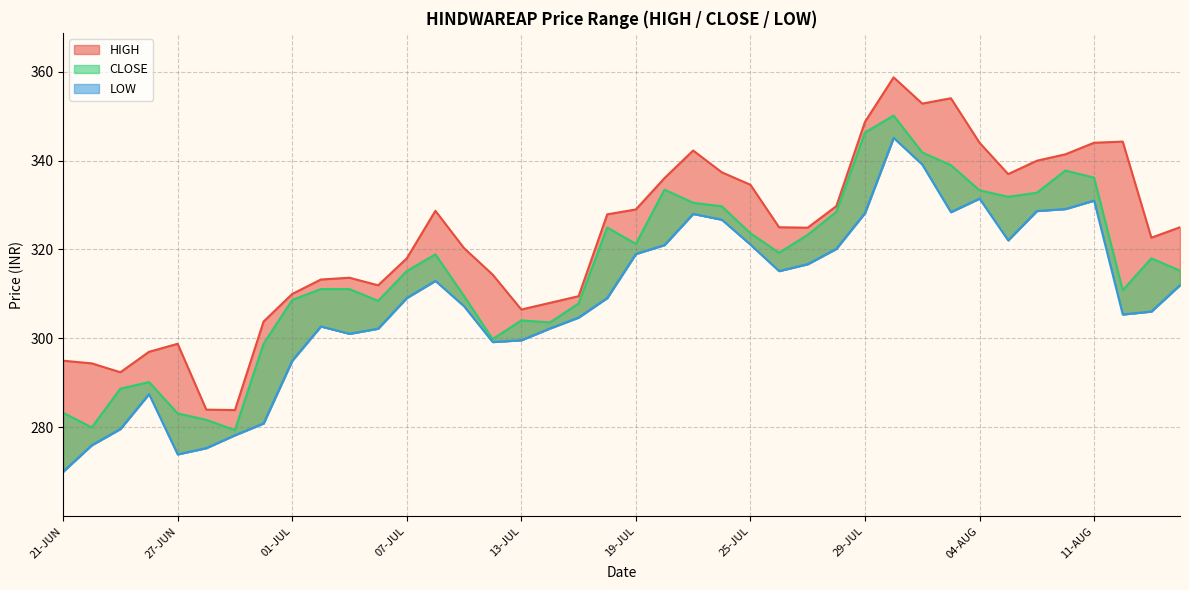

List the series in order of their overall mean, highest first.

HIGH, CLOSE, LOW